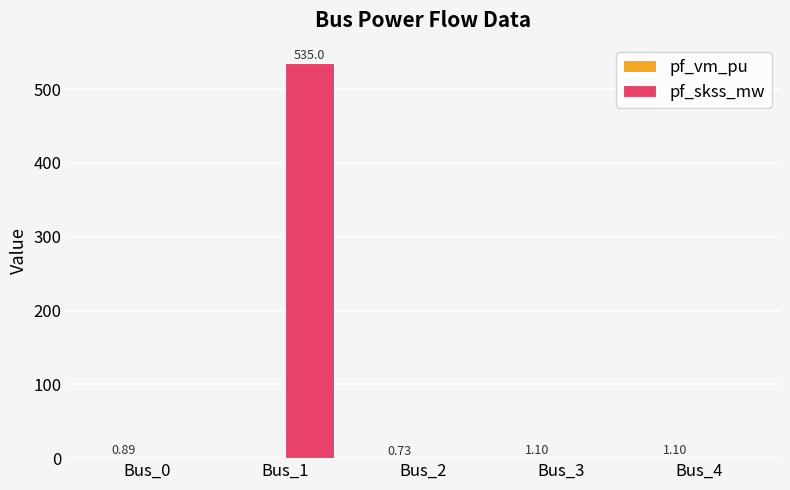

What is the sum of all pf_skss_mw values?

535.0